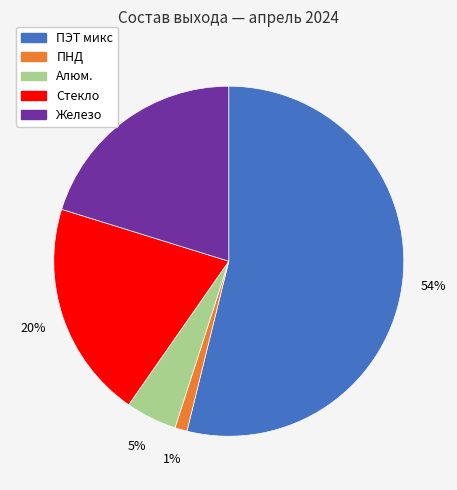

How many slices are in this pie chart?

5